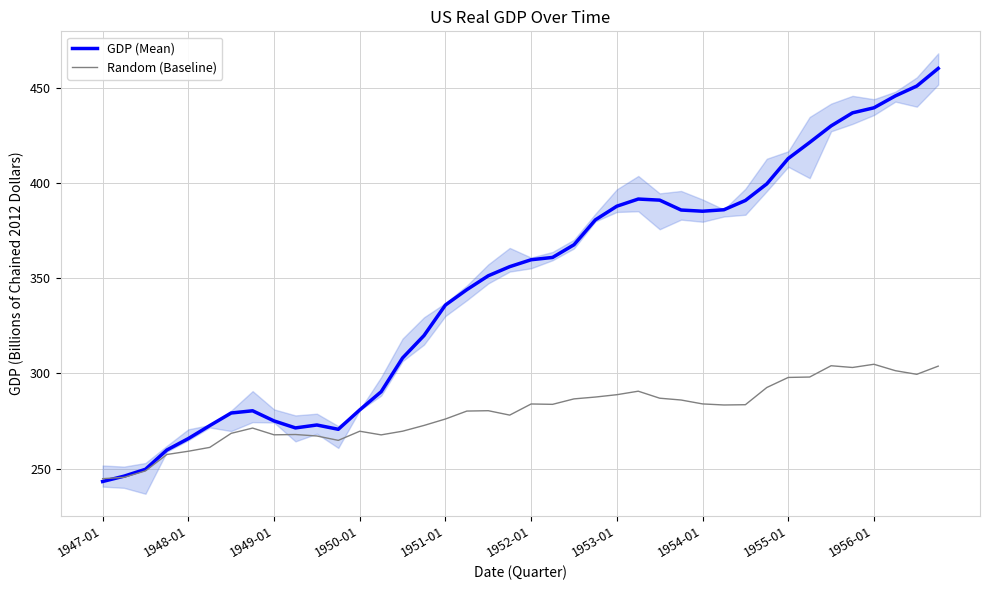

What are all the series names shown in the legend?

GDP (Mean), Random (Baseline)